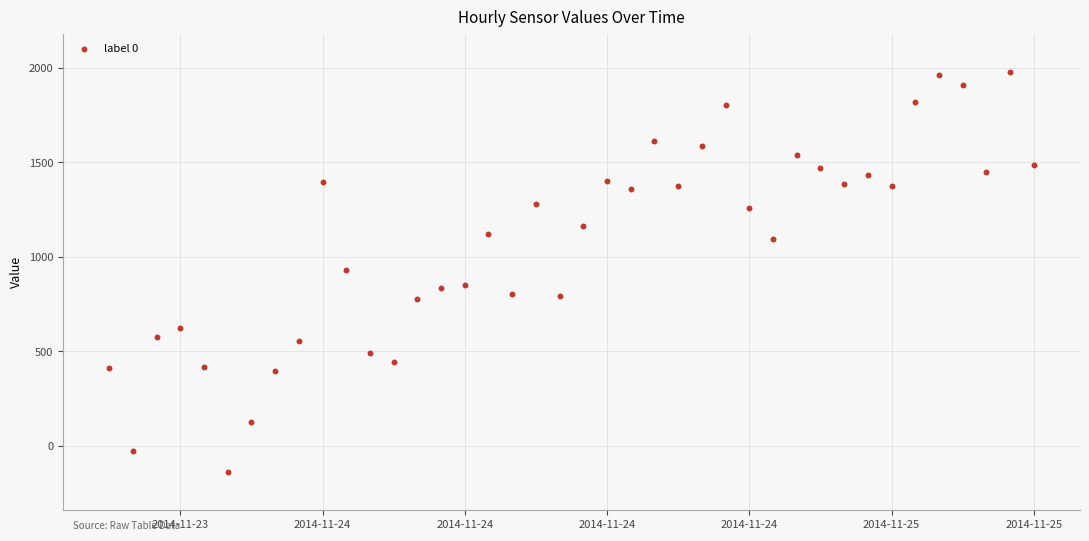

What is the range of Y values (max minus min)?

2119.7